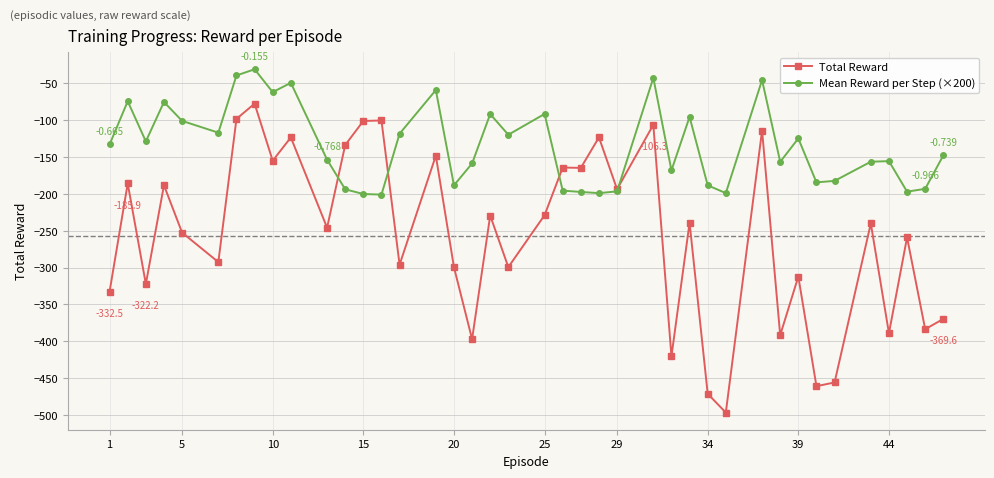

What is the maximum value for Mean Reward per Step (×200)?

-31.0